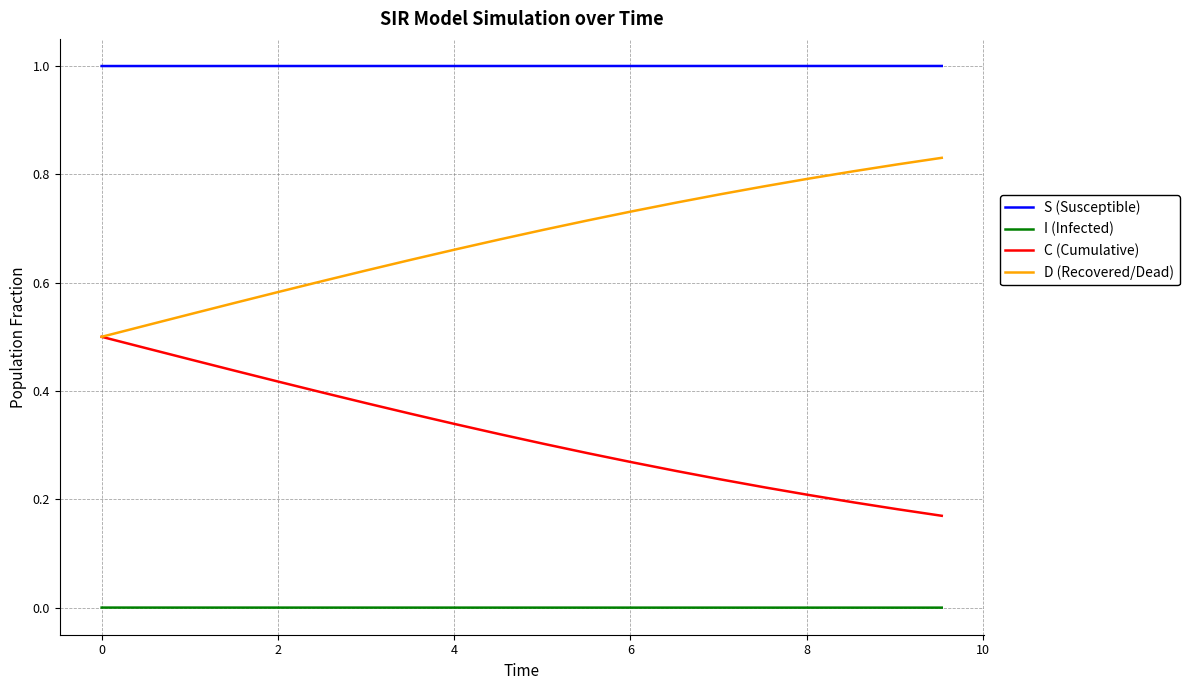

True or false: C (Cumulative) and I (Infected) intersect in this chart.

False